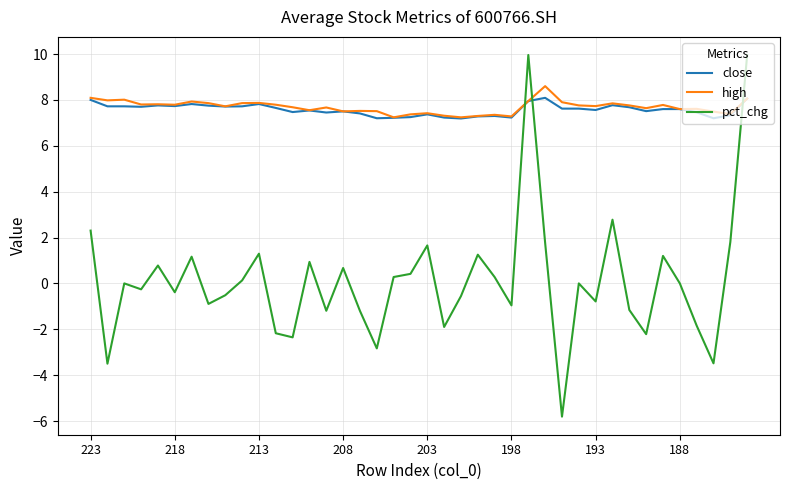

What is the lowest value of the close series?

7.2